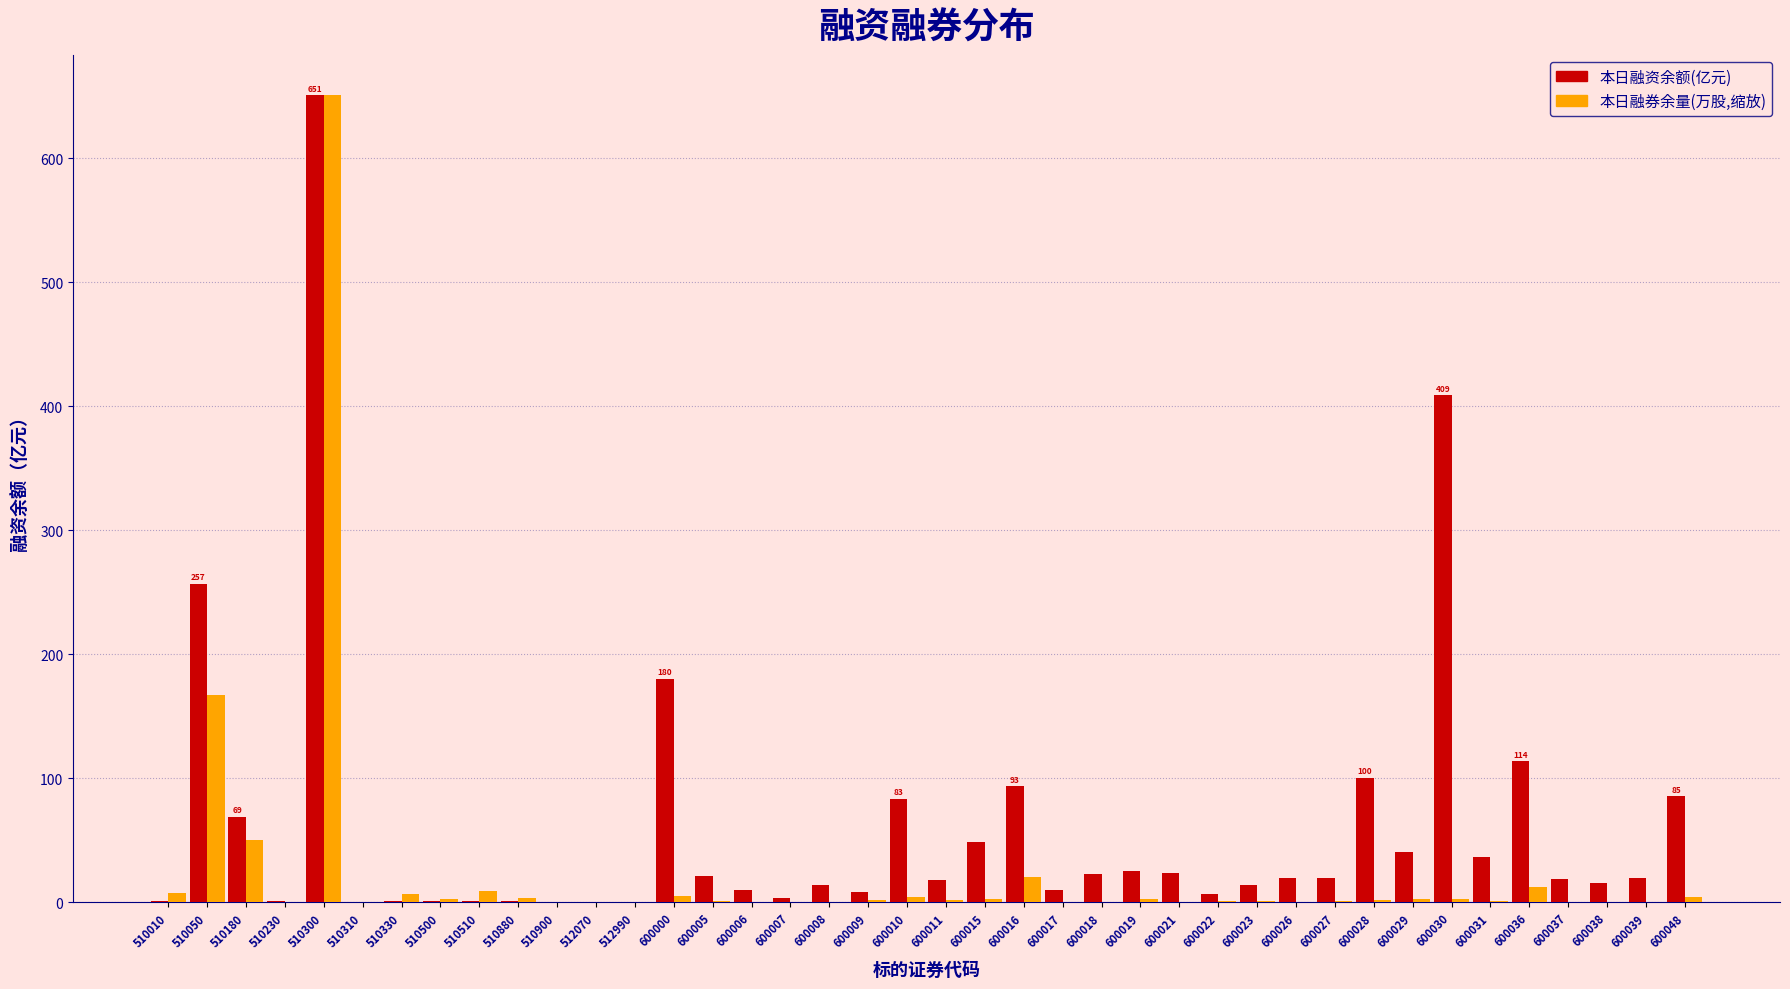

The 本日融资余额(亿元) series shows 19.6 at 600027. True or false?

True